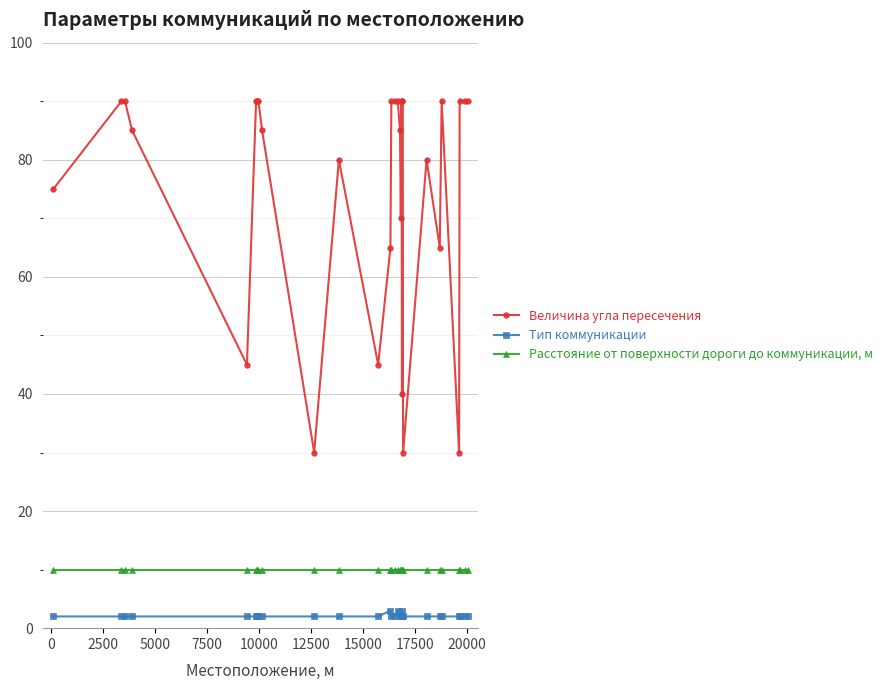

Which series has the widest spread of values?

Величина угла пересечения